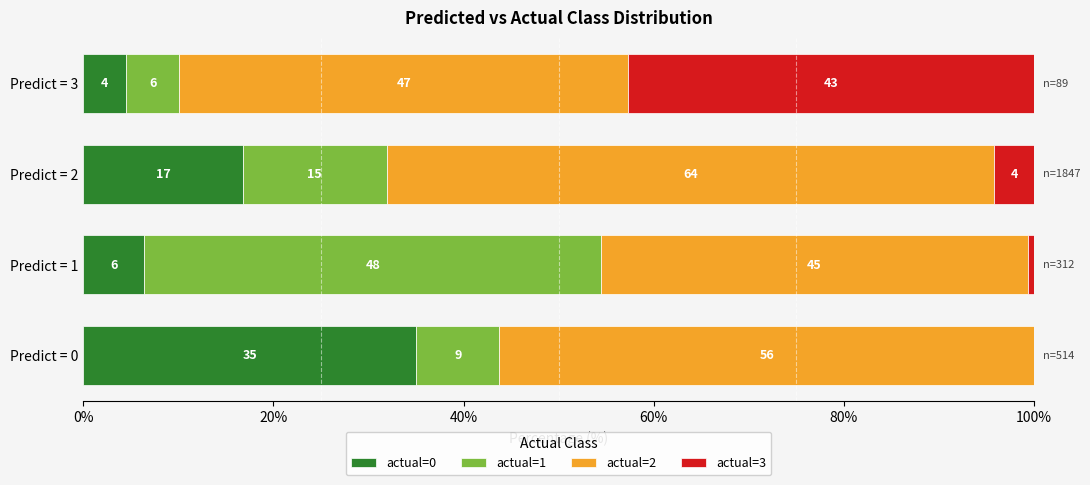

What is the value of the actual=3 bar at the 2nd from the left?

0.6